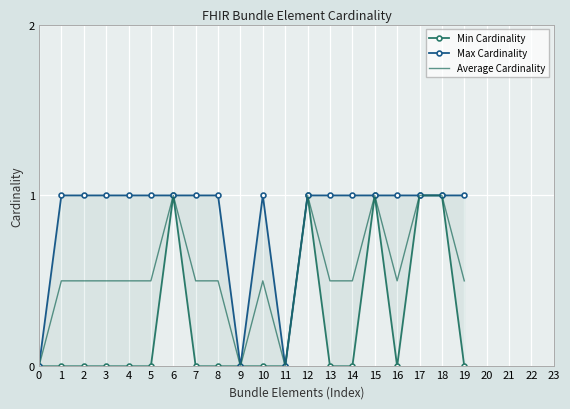

What are all the series names shown in the legend?

Min Cardinality, Max Cardinality, Average Cardinality